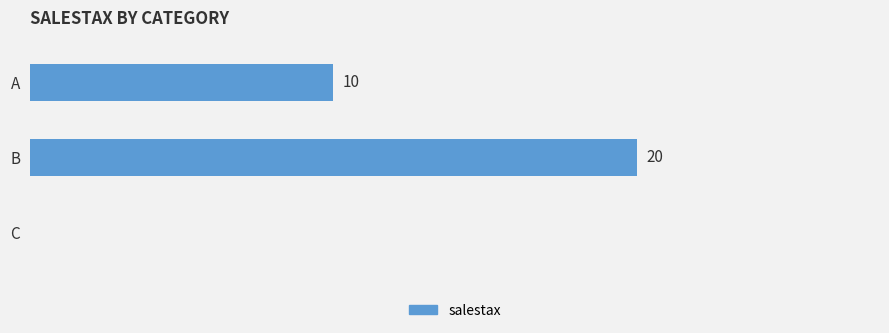

At which label is the value closest to 10?

A